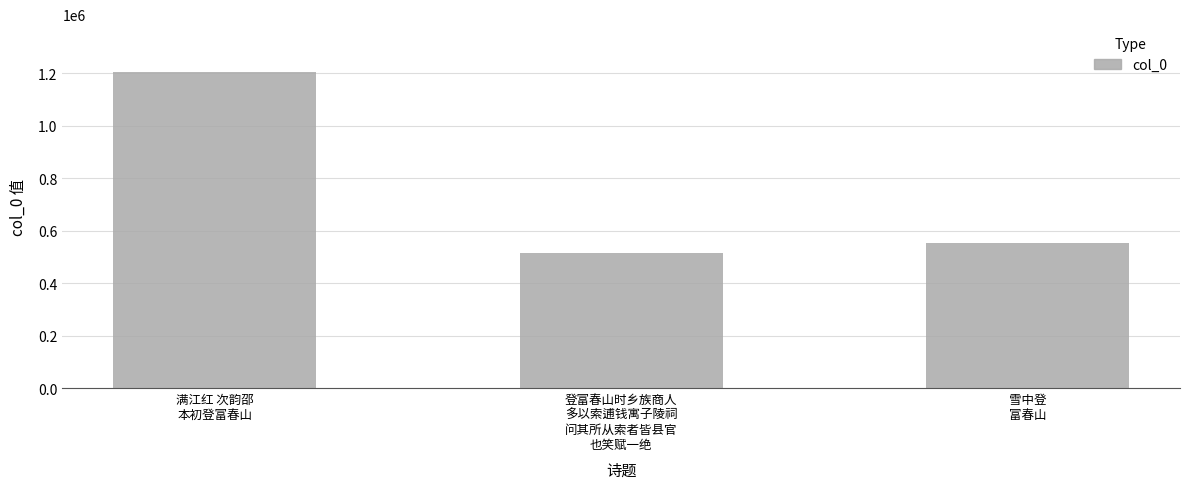

Are the bars horizontal?

No